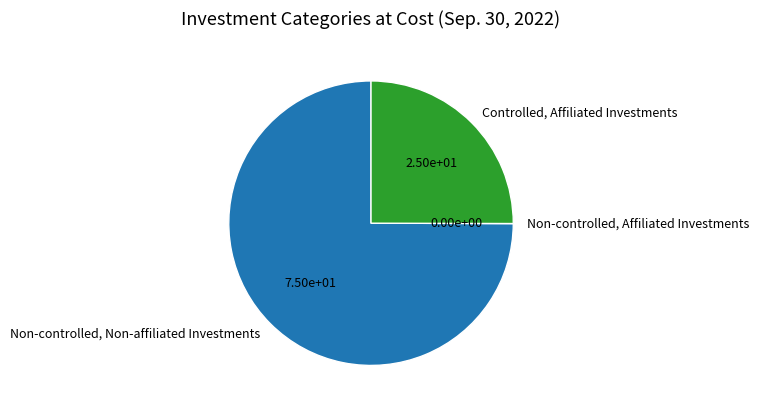

Which category has the biggest portion of the pie?

Non-controlled, Non-affiliated Investments